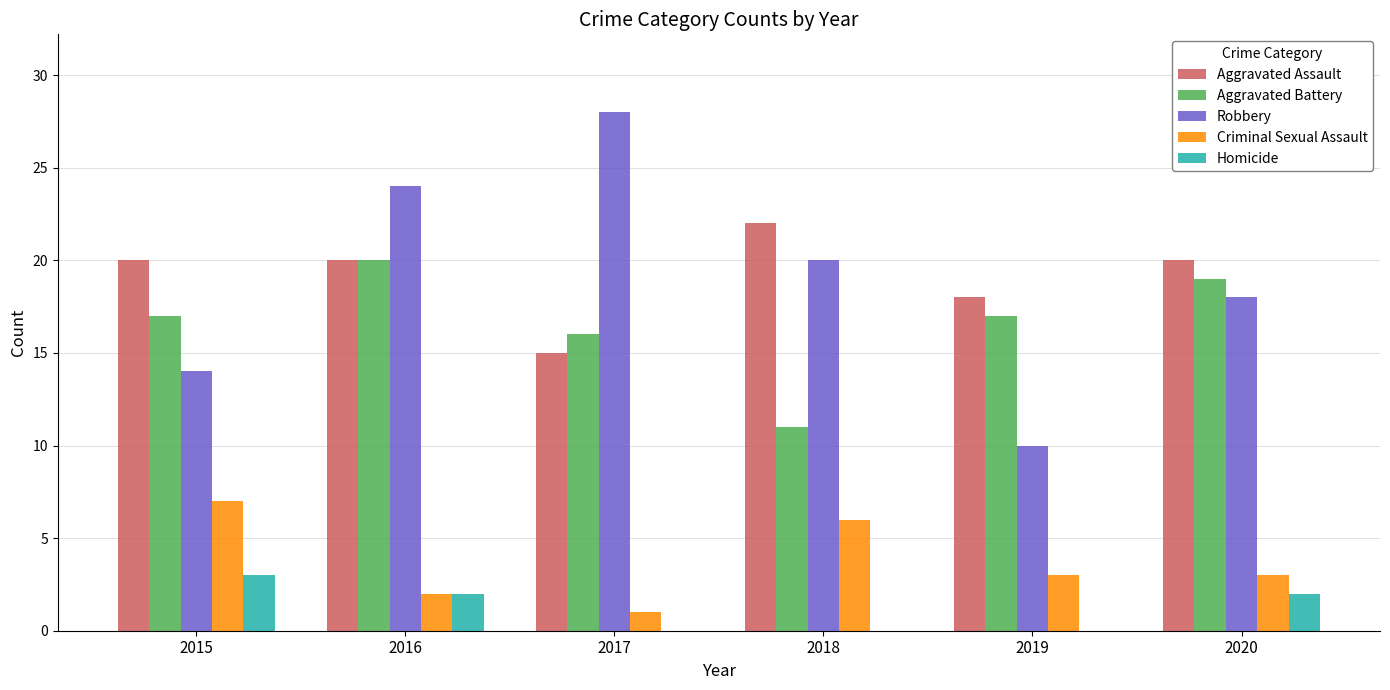

At which category does the chart reach its peak across all series?

2017